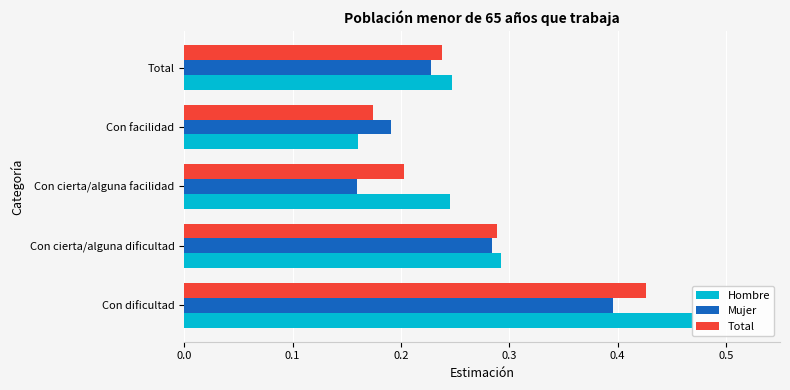

What is the lowest value of the Total series?

0.2